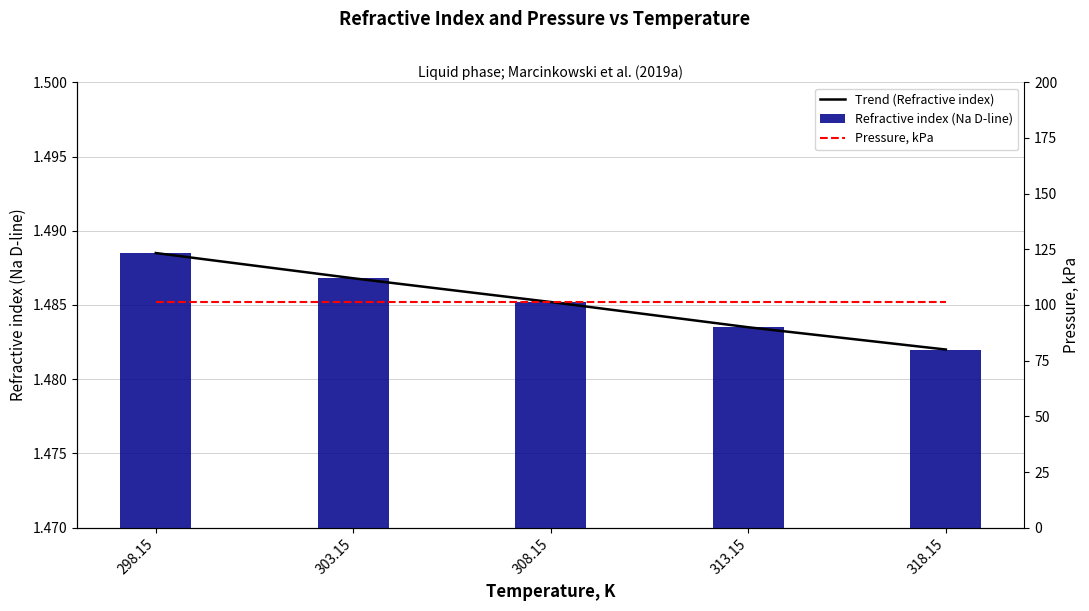

At which category is the sum across all series the highest?

298.15